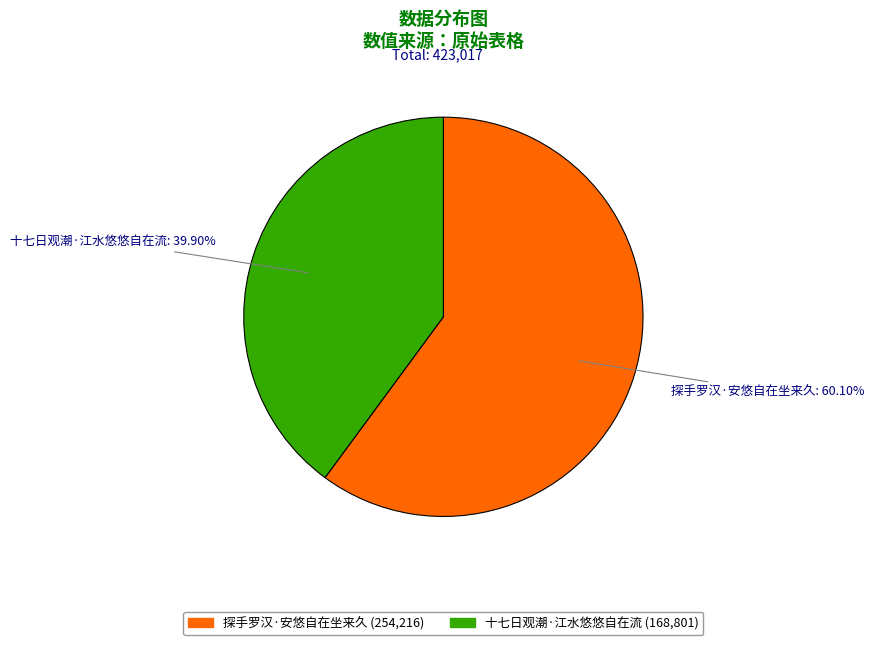

Is there a majority slice in this chart?

Yes